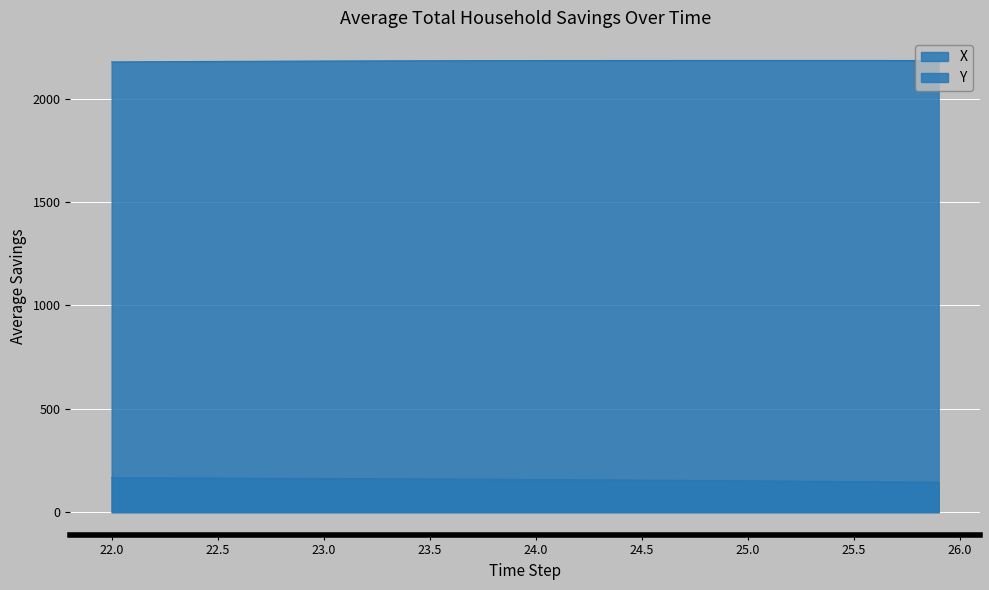

List the series in order of their peak value, lowest first.

X, Y